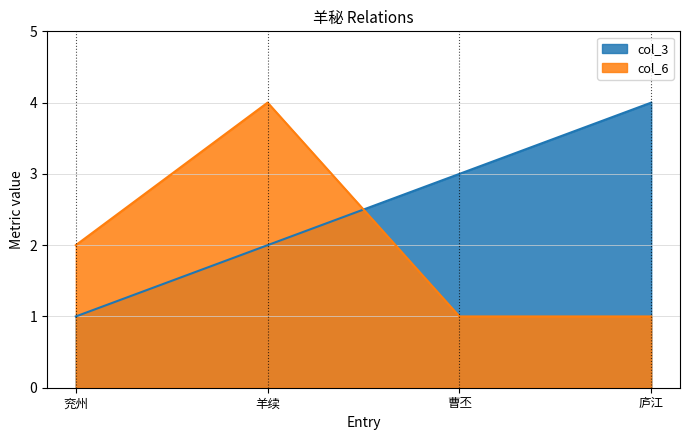

What is the greatest value displayed?

4